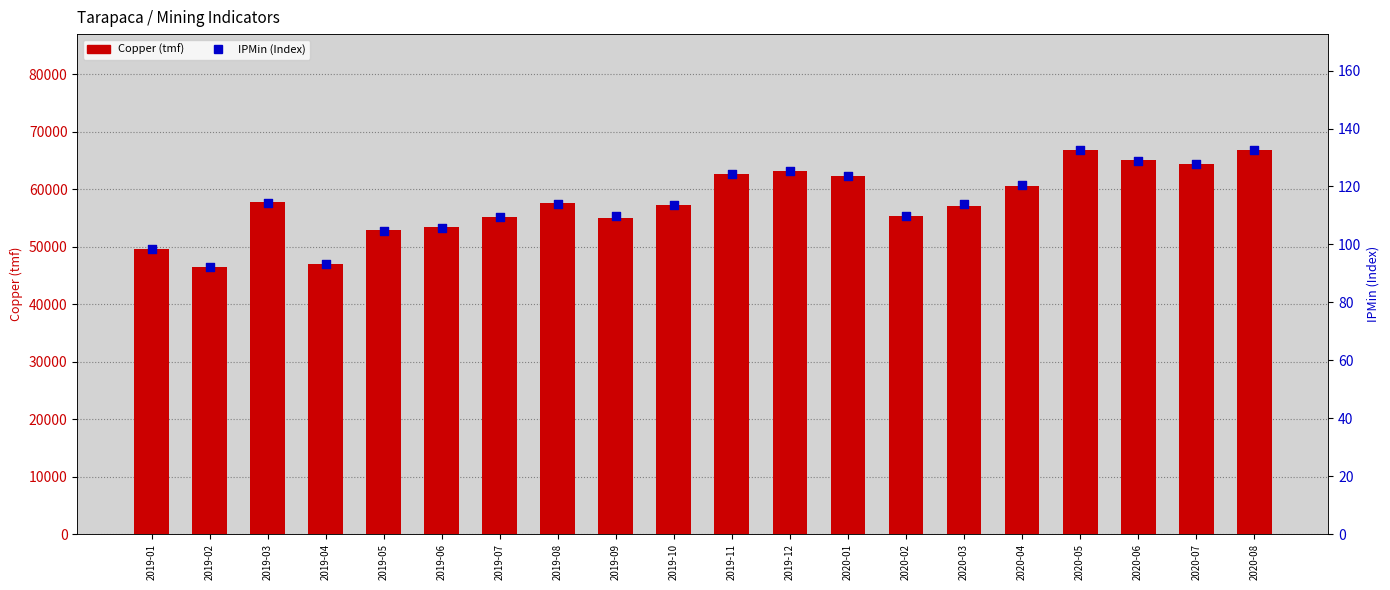

Which series contains the highest Y value?

Copper (tmf)